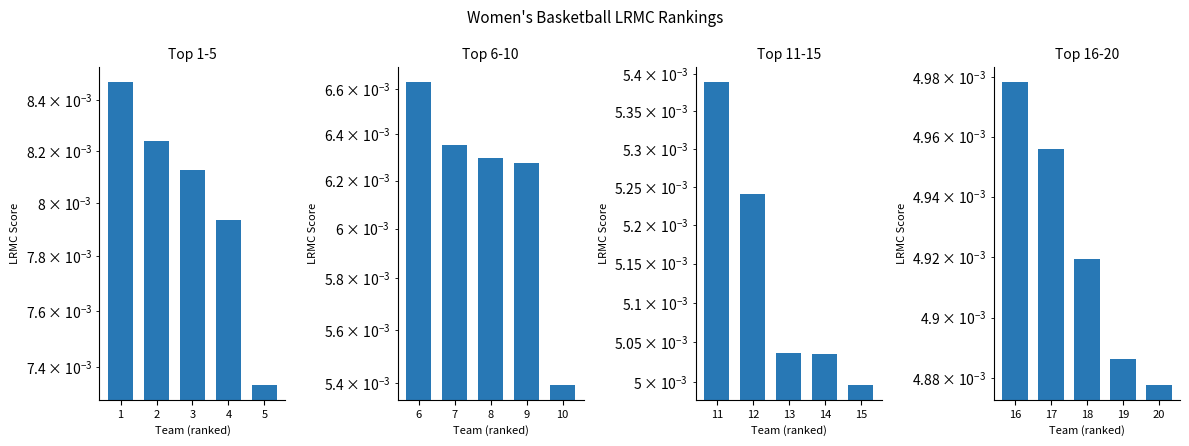

The Top 16-20 series shows 0.0 at 20. True or false?

False